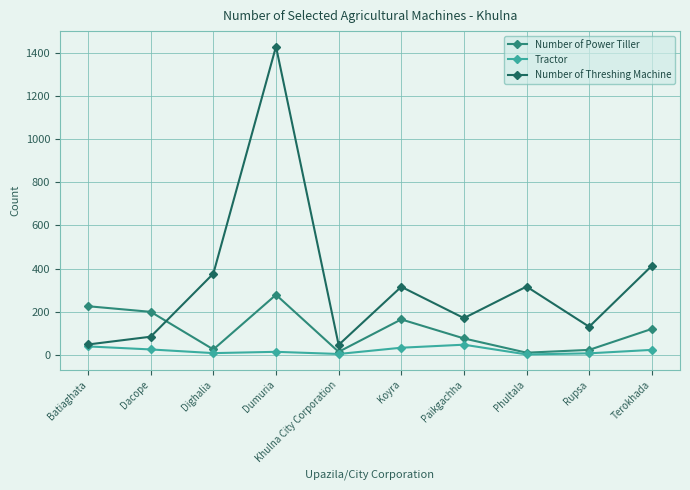

How many times do Number of Power Tiller and Number of Threshing Machine cross each other?

1